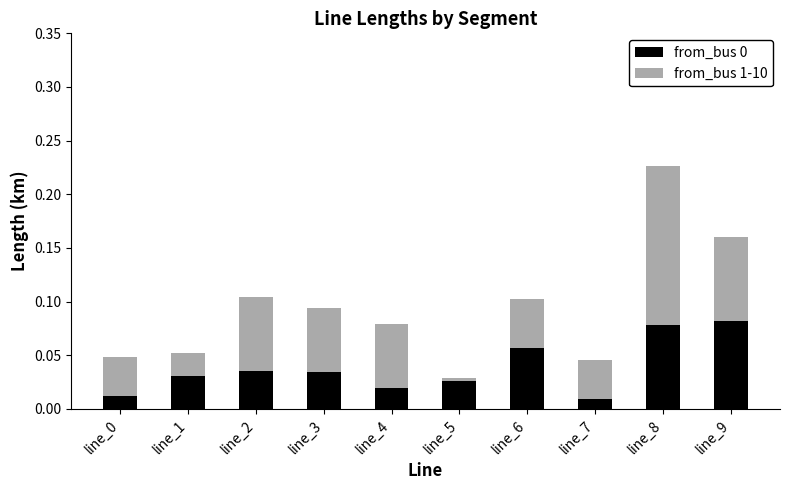

The from_bus 0 series shows 0.0 at line_9. True or false?

False